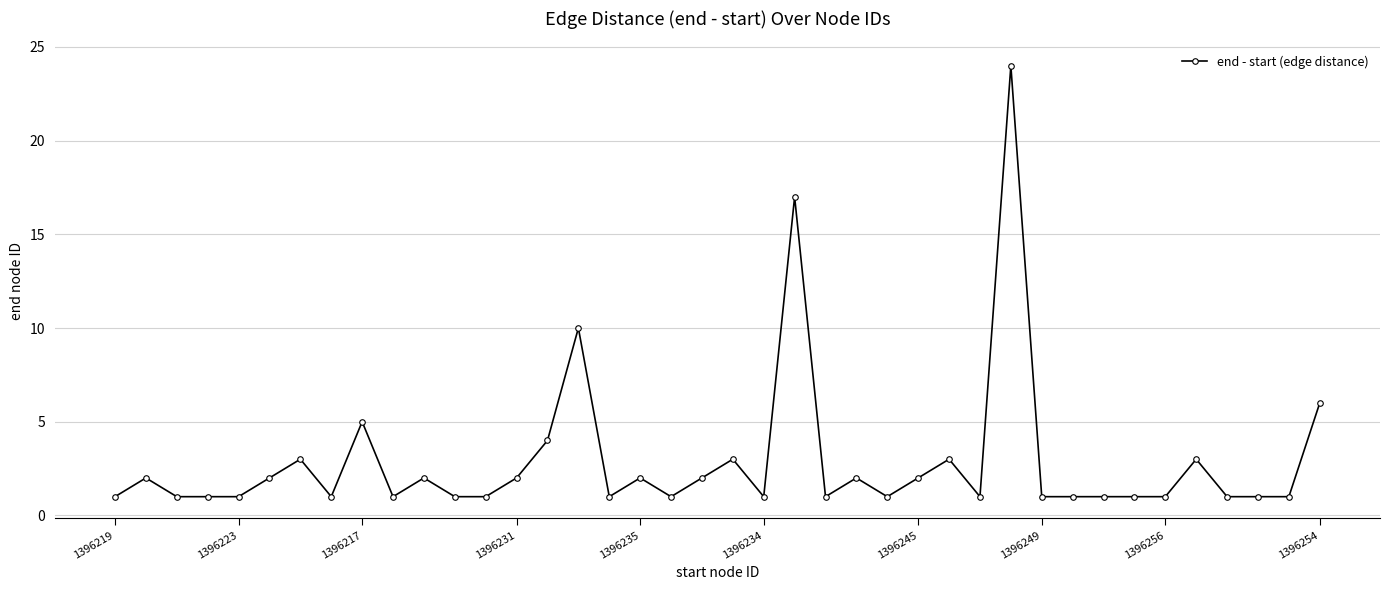

What is the maximum value shown in the chart?

24